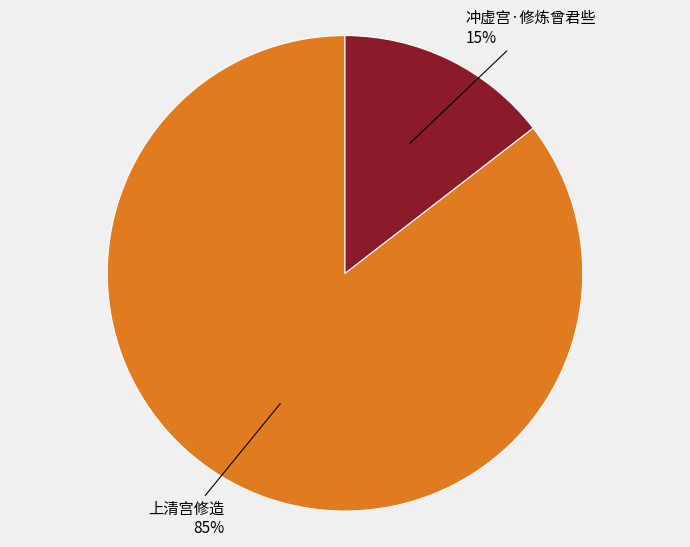

Is there any slice that represents more than half of the pie?

Yes